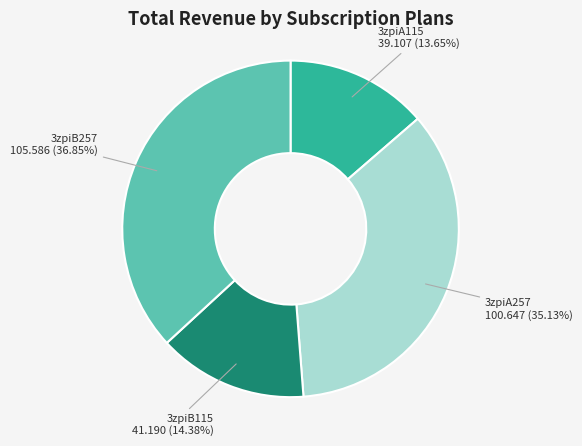

Is it true that 3zpiA257 is 43% of the pie?

False